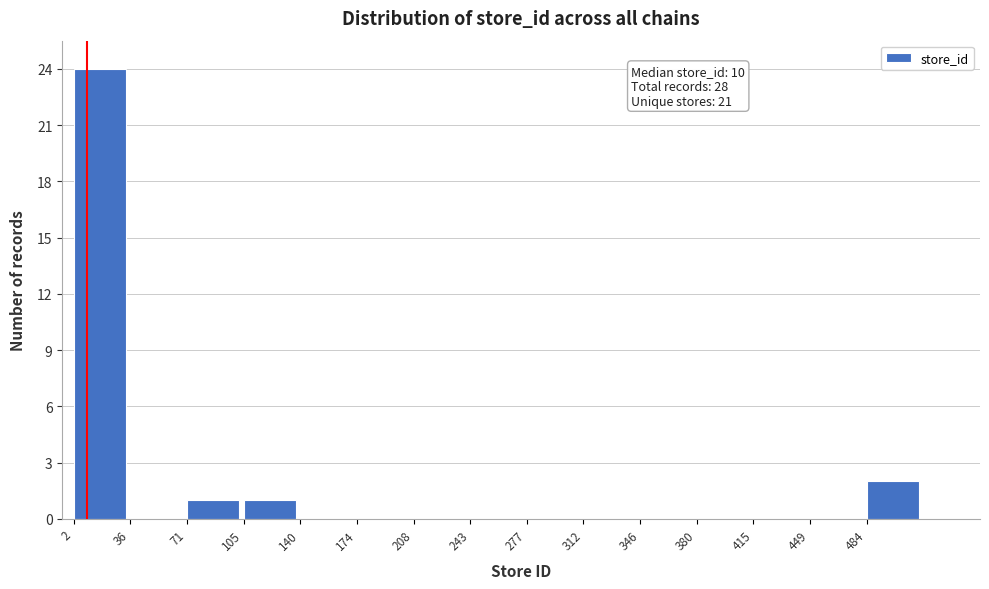

Which range on the x-axis has the tallest bar?

0 to 35